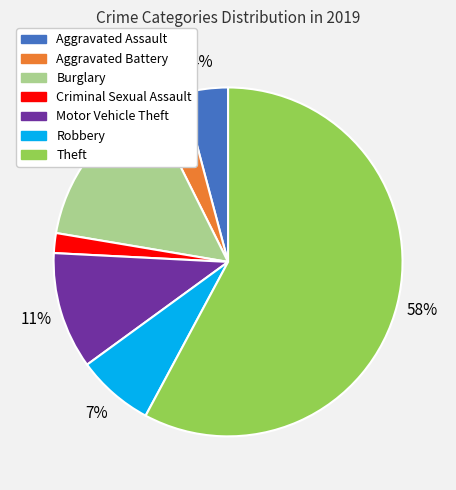

Rank the categories by value from highest to lowest.

Theft, Burglary, Motor Vehicle Theft, Robbery, Aggravated Assault, Aggravated Battery, Criminal Sexual Assault